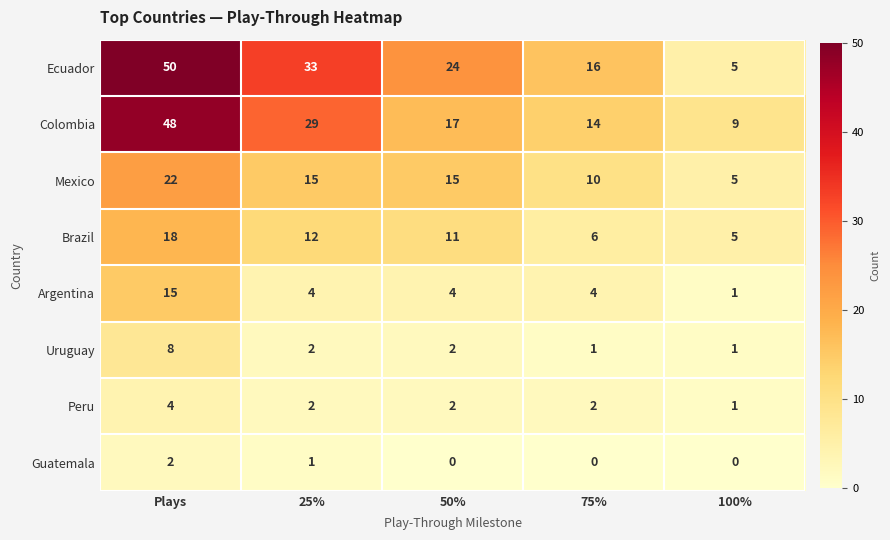

Rank the series by their maximum value, from highest to lowest.

Ecuador, Colombia, Mexico, Brazil, Argentina, Uruguay, Peru, Guatemala